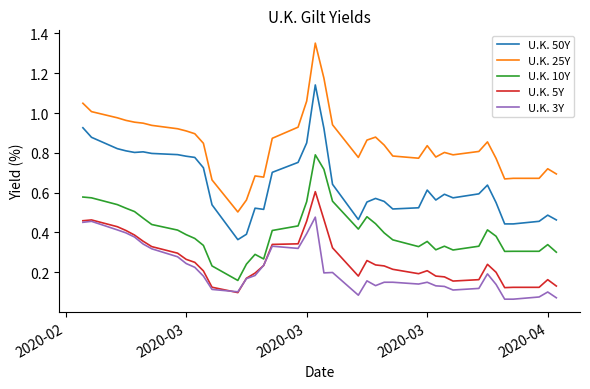

True or false: U.K. 25Y and U.K. 10Y cross at least once.

False